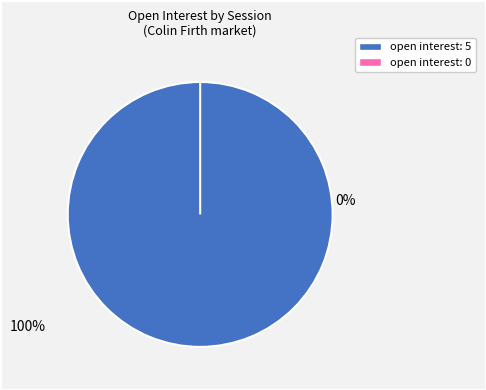

Which category accounts for the majority?

open interest: 5